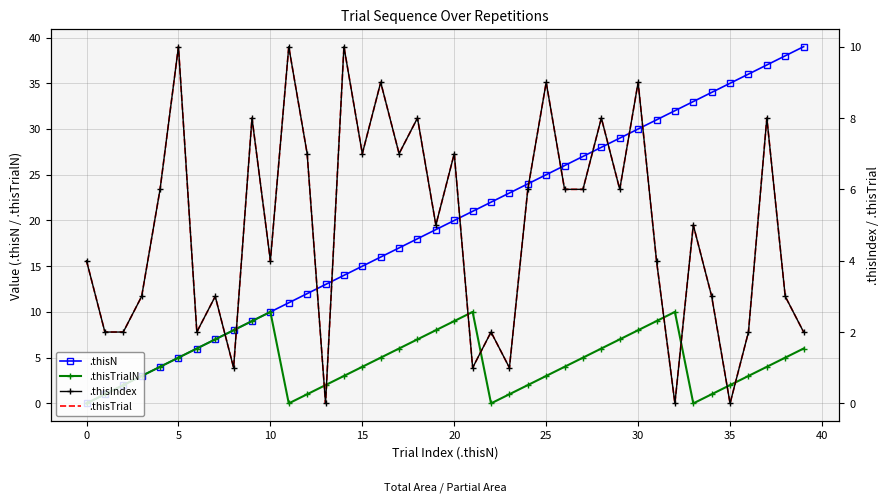

What is the greatest value displayed?

39